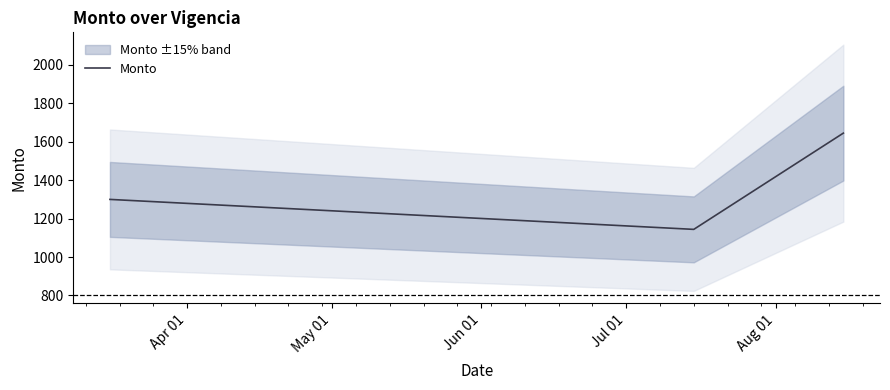

What is the difference between the second highest and minimum values?

156